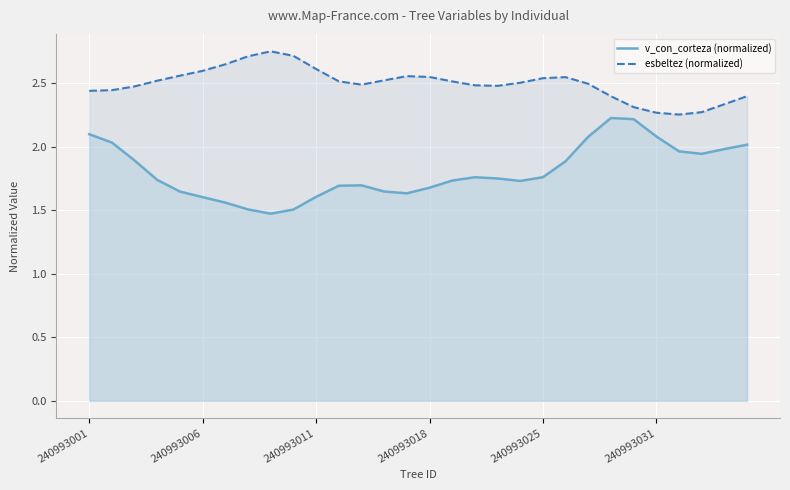

Which series has the largest range (max minus min)?

v_con_corteza (normalized)